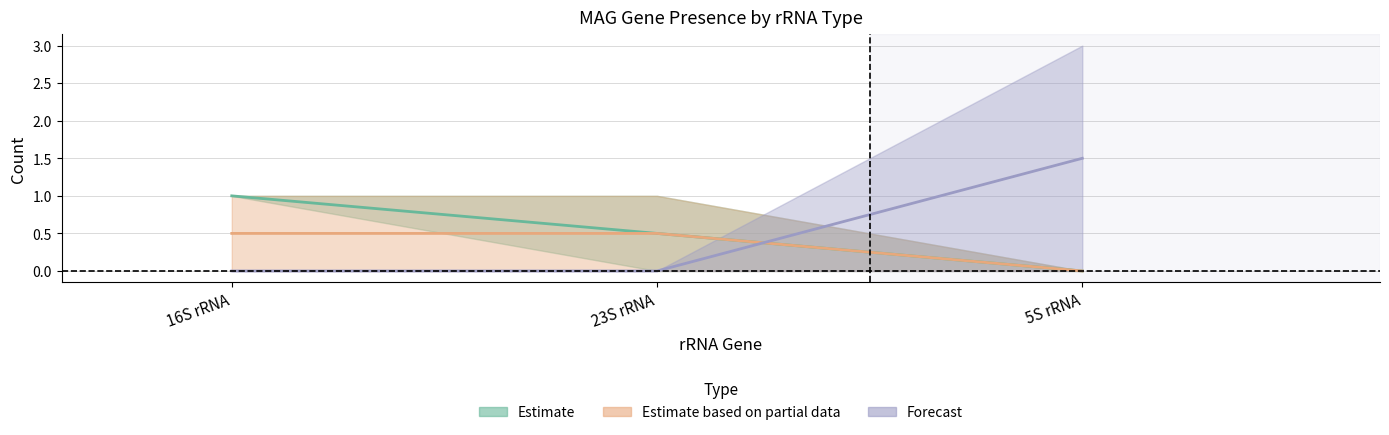

What position from the right is 23S rRNA?

2